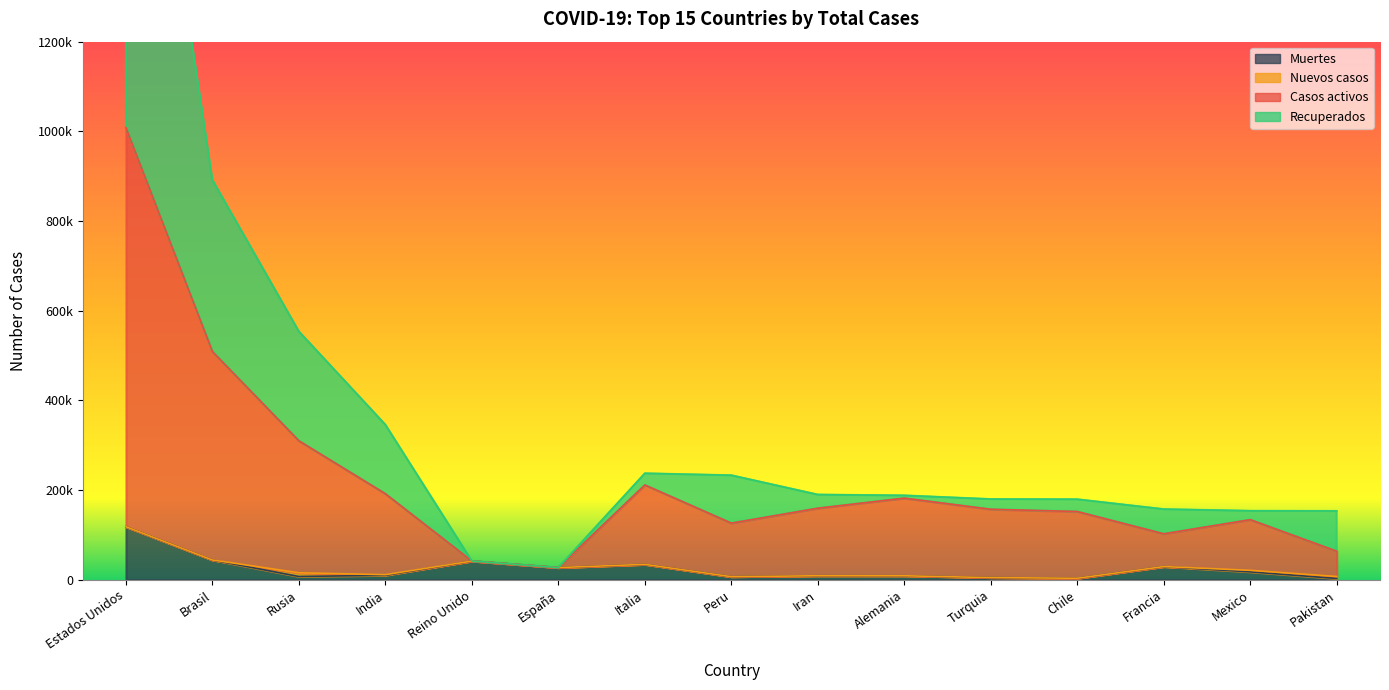

At which category is the sum across all series the highest?

Estados Unidos